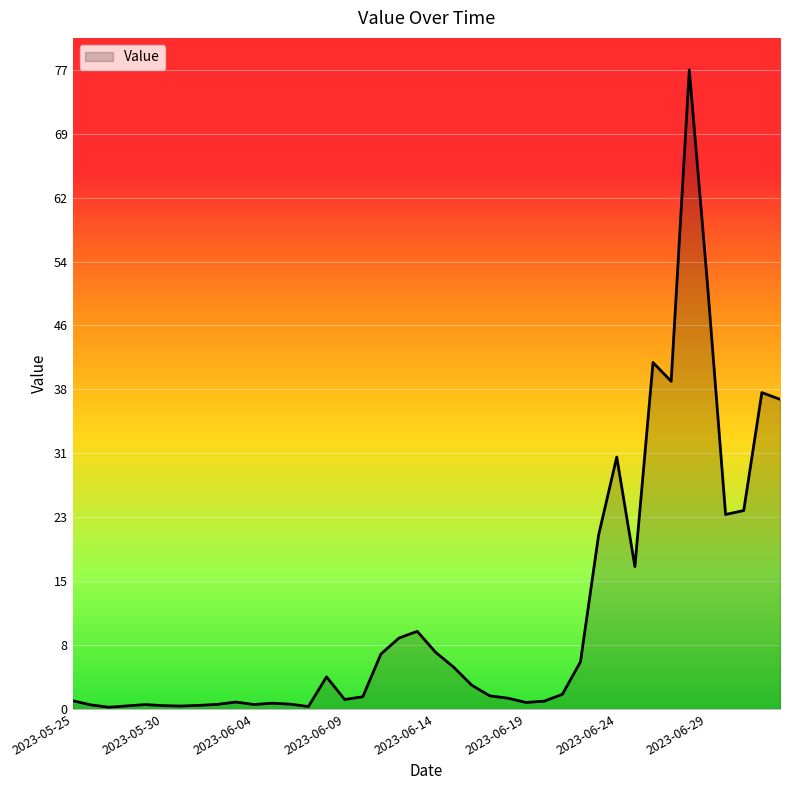

What is the greatest value displayed?

77.0